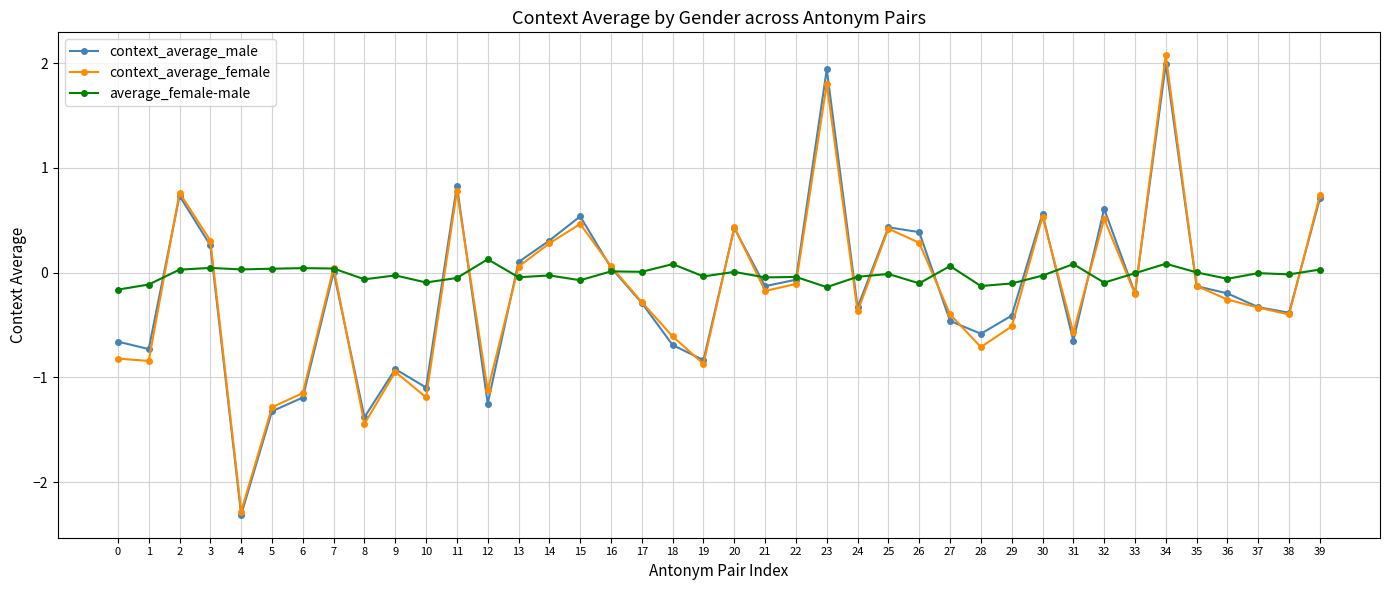

The context_average_male series shows -1.6 at 10. True or false?

False